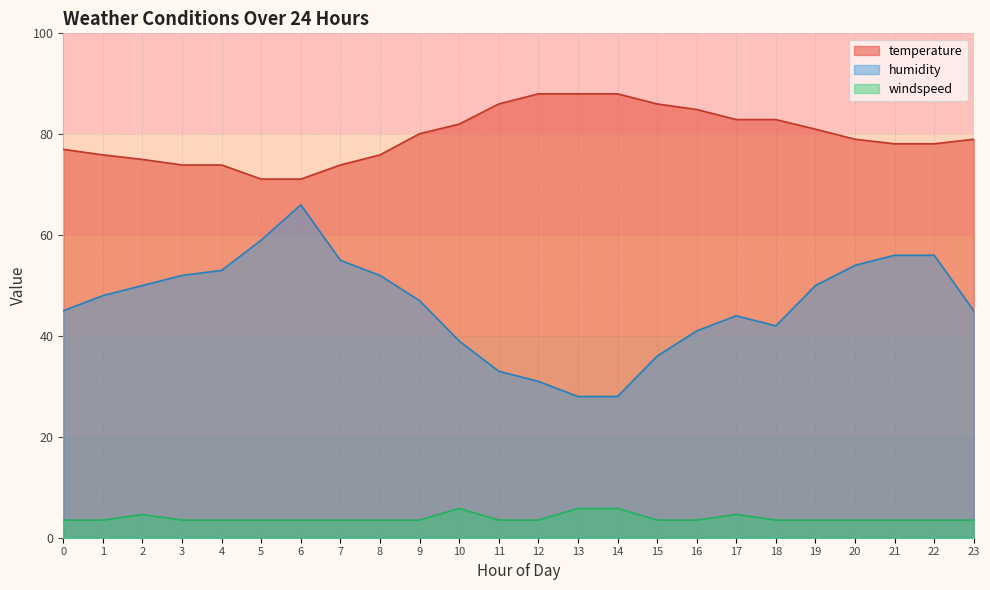

Is it true that temperature equals 86.0 at 15?

True